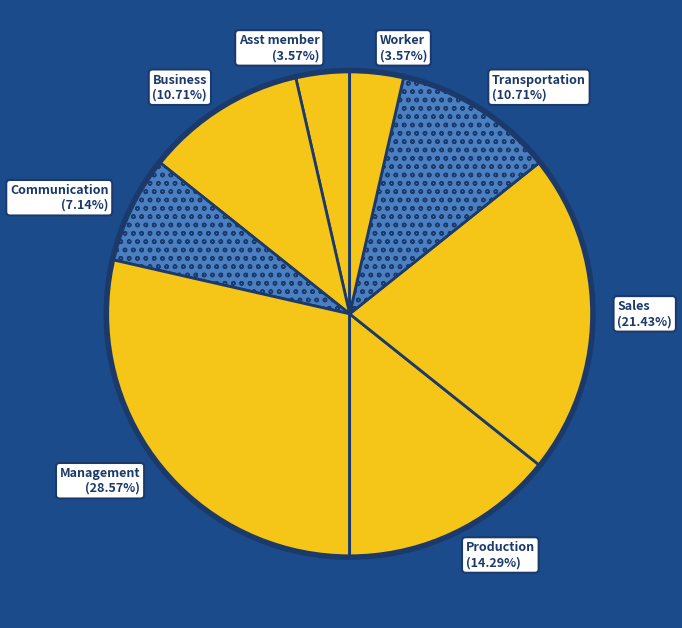

What is the largest slice in the pie chart?

Management